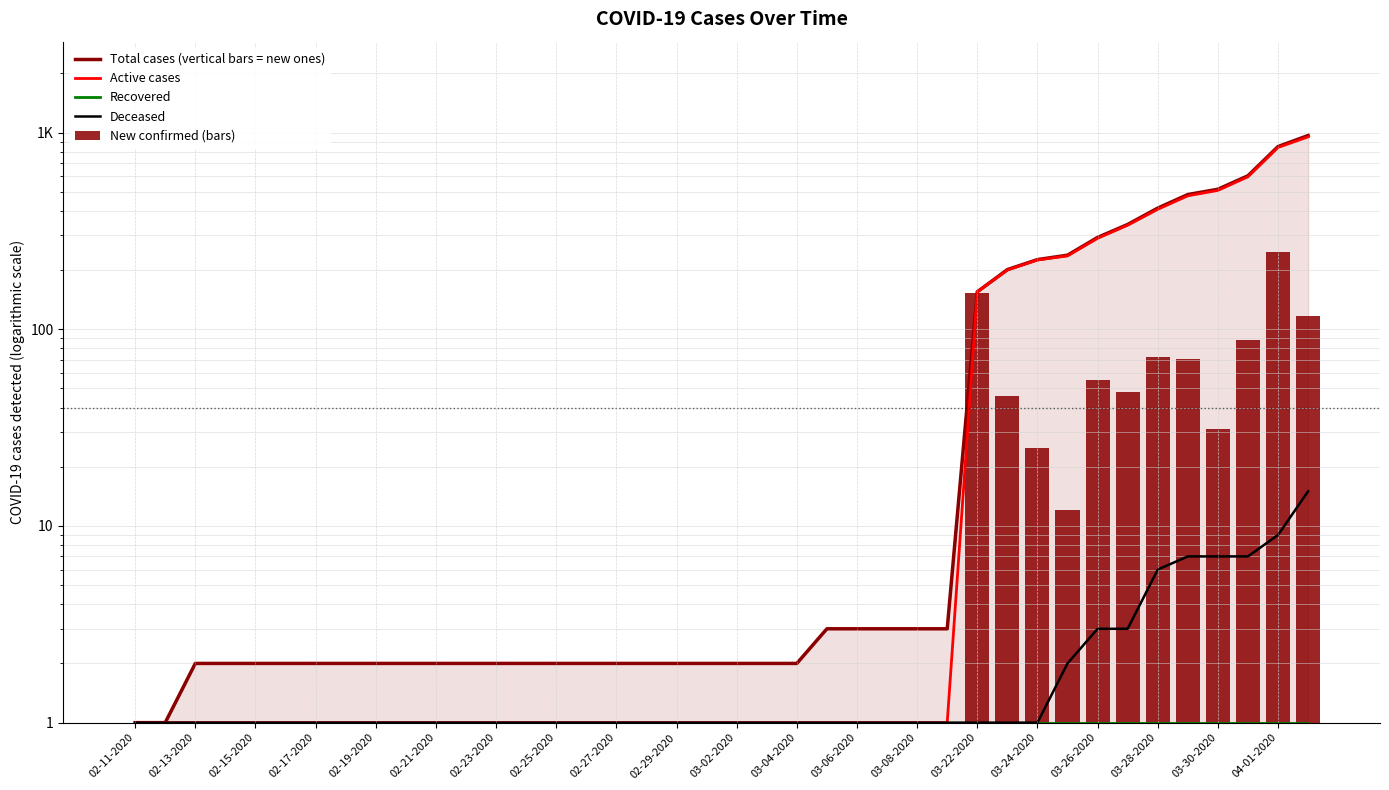

Are the bars grouped side by side (vs. stacked)?

Yes